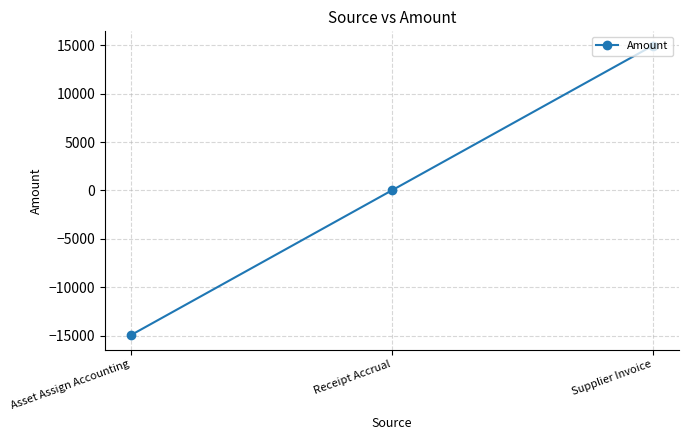

Rank the categories by value from highest to lowest.

Supplier Invoice, Receipt Accrual, Asset Assign Accounting